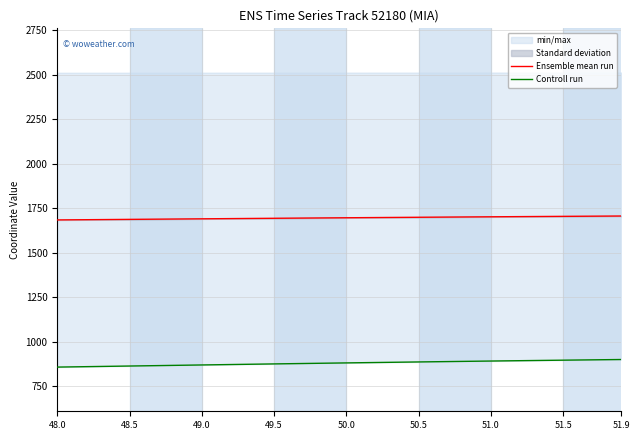

What is the greatest value displayed?

1706.3